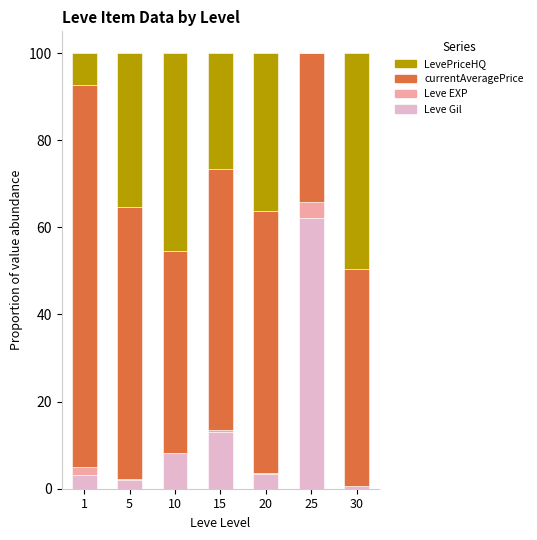

What is the sum of all Leve Gil values?

92.5